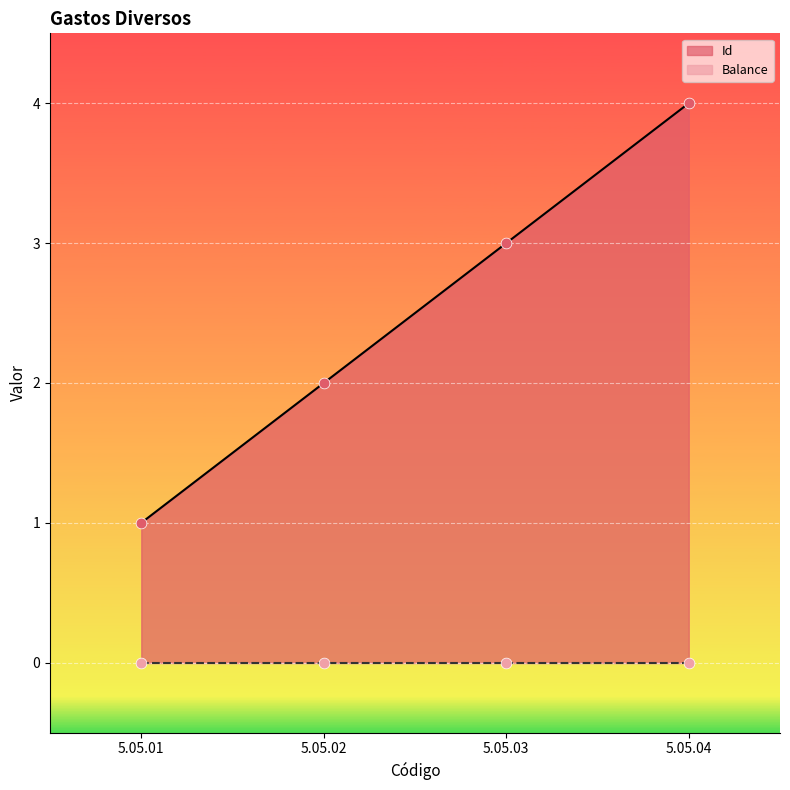

Approximately how many times larger is the value at 5.05.03 compared to 5.05.02?

1.5